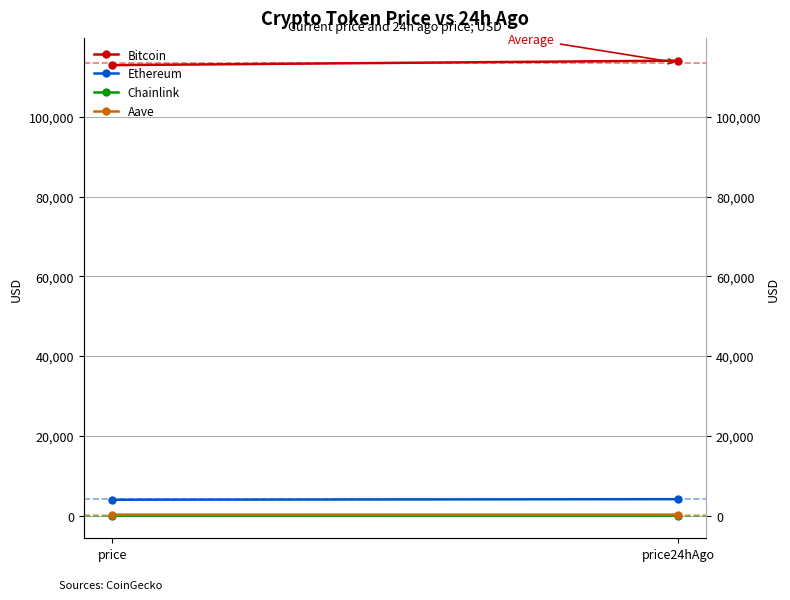

The Bitcoin series shows 114121.0 at price24hAgo. True or false?

True